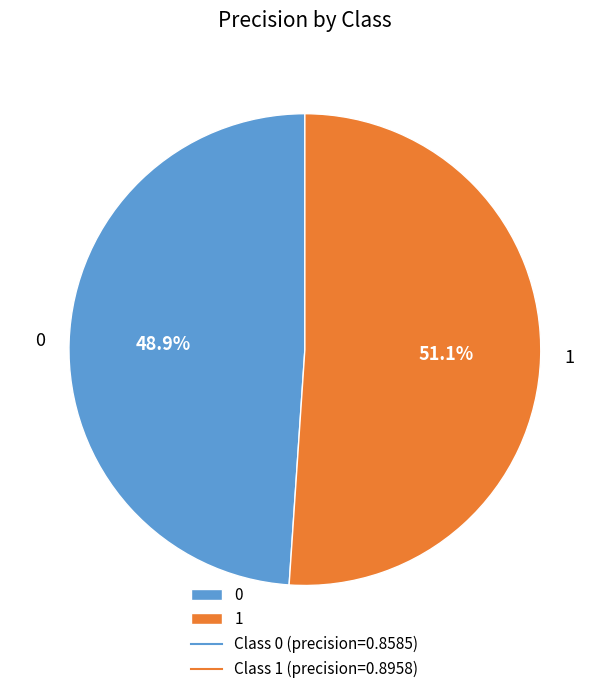

Rank the categories by value from lowest to highest.

0, 1